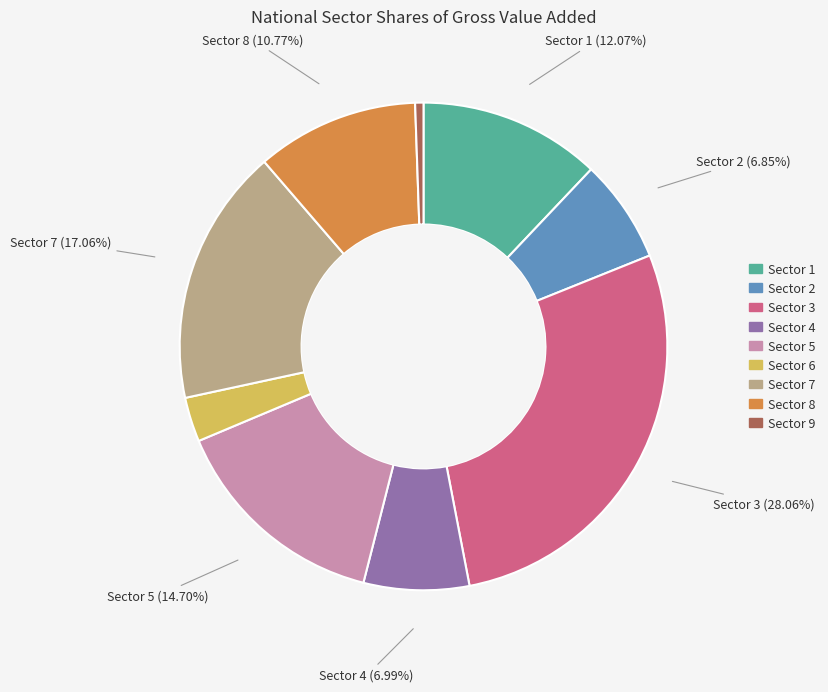

Which slice is the smallest?

Sector 9